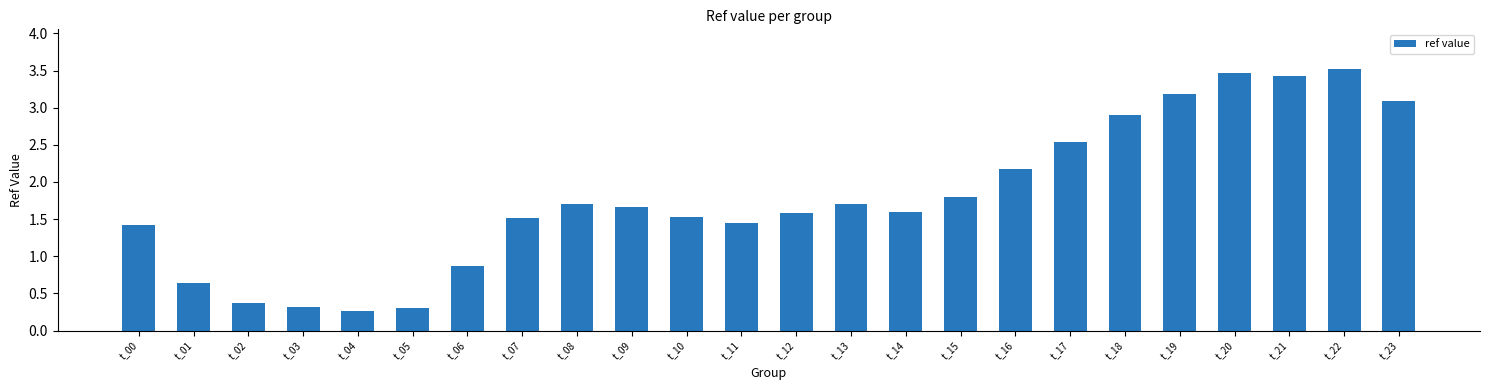

Does the chart contain stacked bars?

No